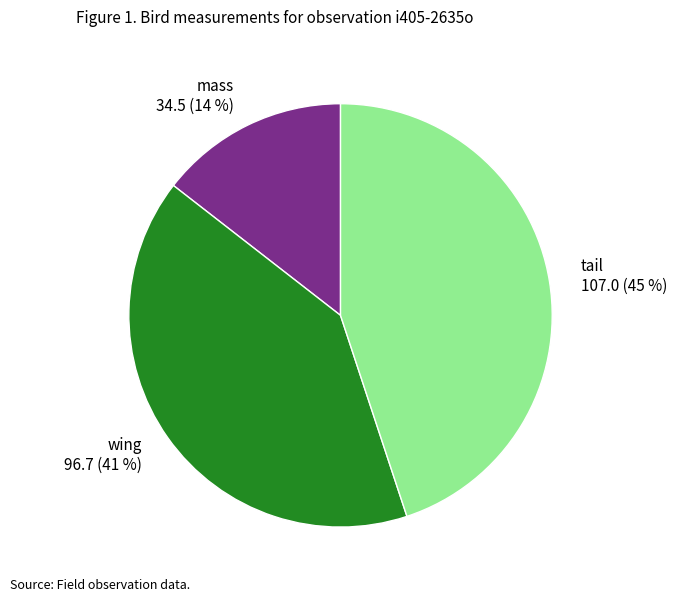

To the nearest percent, what is the combined percentage of tail and wing?

86%